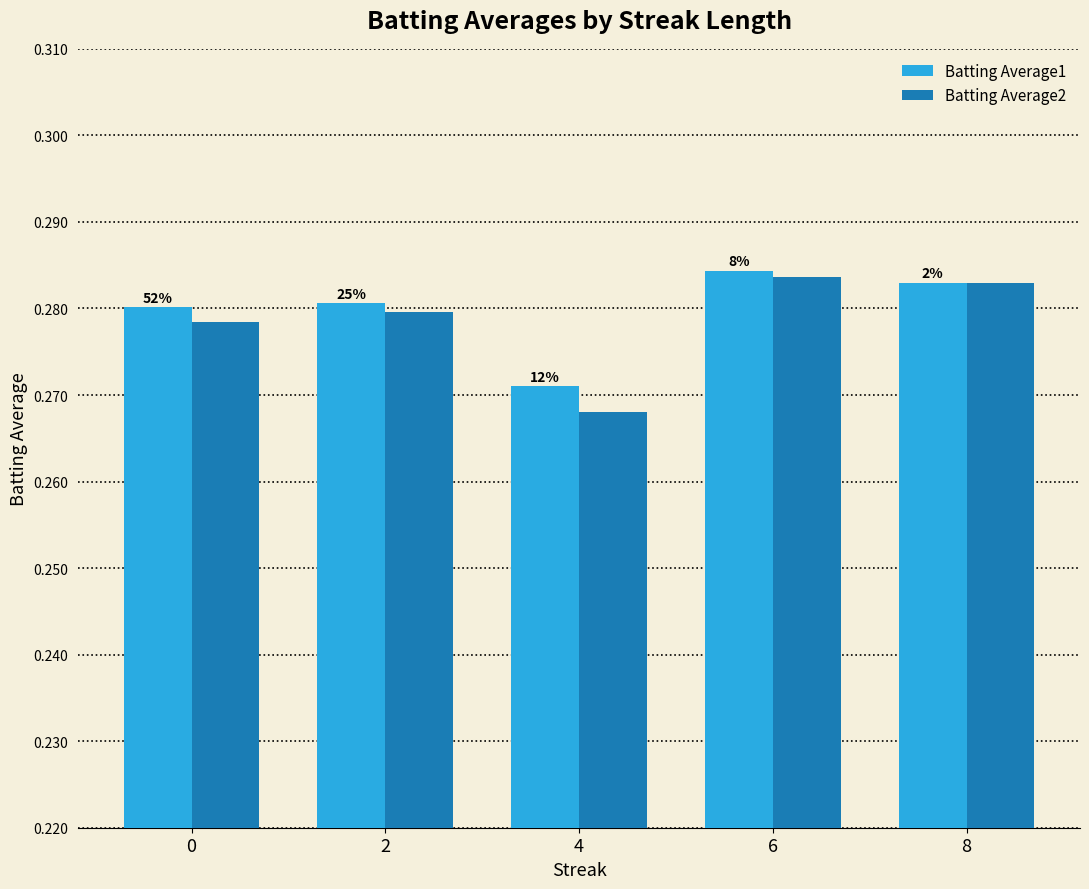

What are all the series names shown in the legend?

Batting Average1, Batting Average2